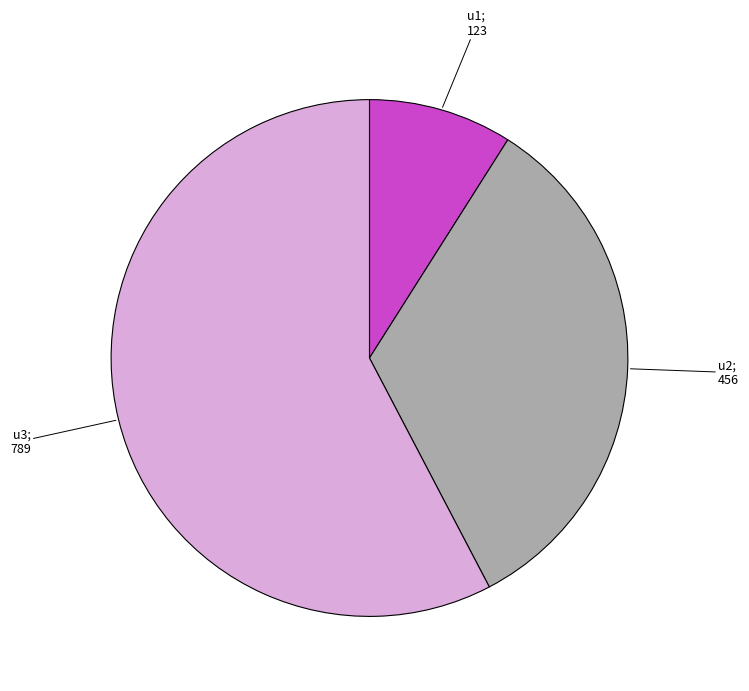

Is the sum of u3; 789 and u1; 123 greater than half?

Yes